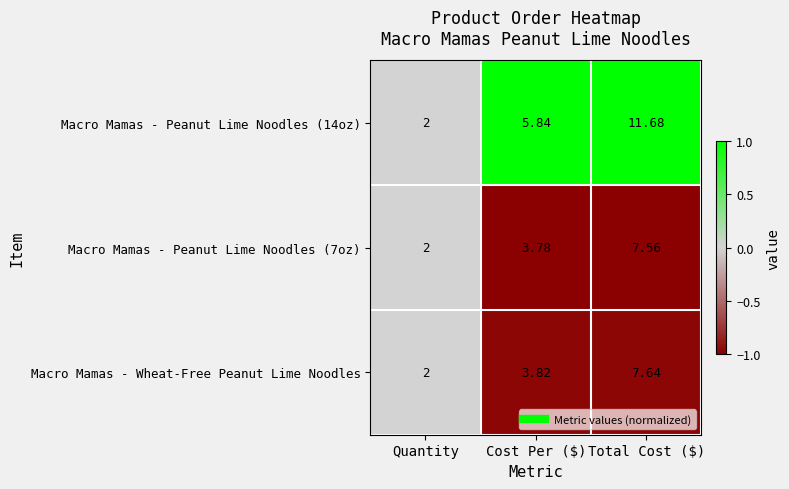

Count the number of data series in this chart.

3